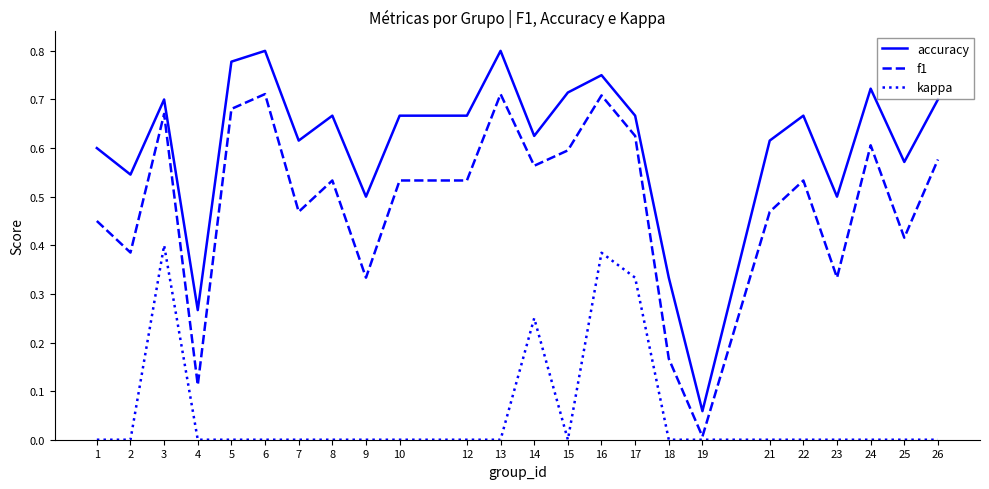

Which series has the largest range (max minus min)?

accuracy